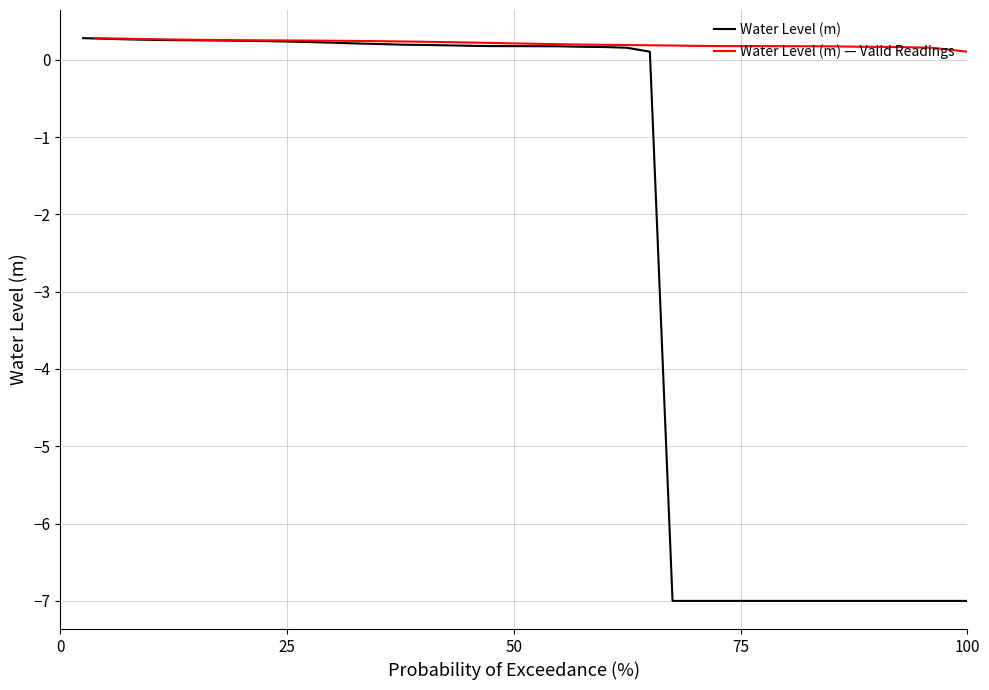

Count the number of values greater than 0.

26